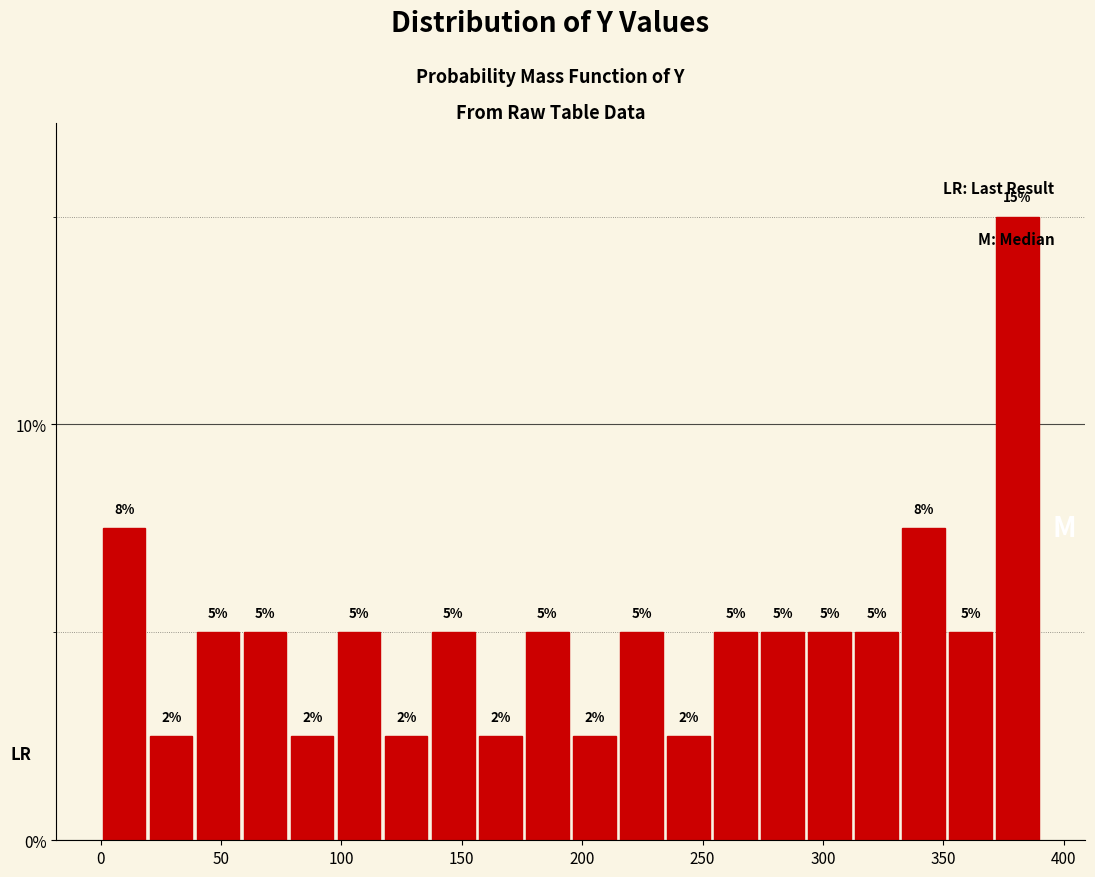

Read against the x-axis, roughly where is the centre of the tallest bar?

380